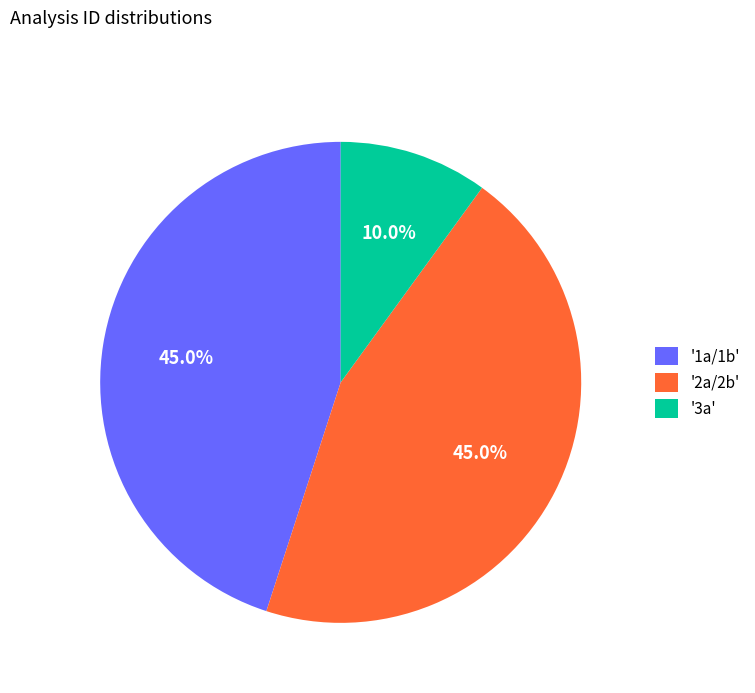

Is there any slice that represents more than half of the pie?

No